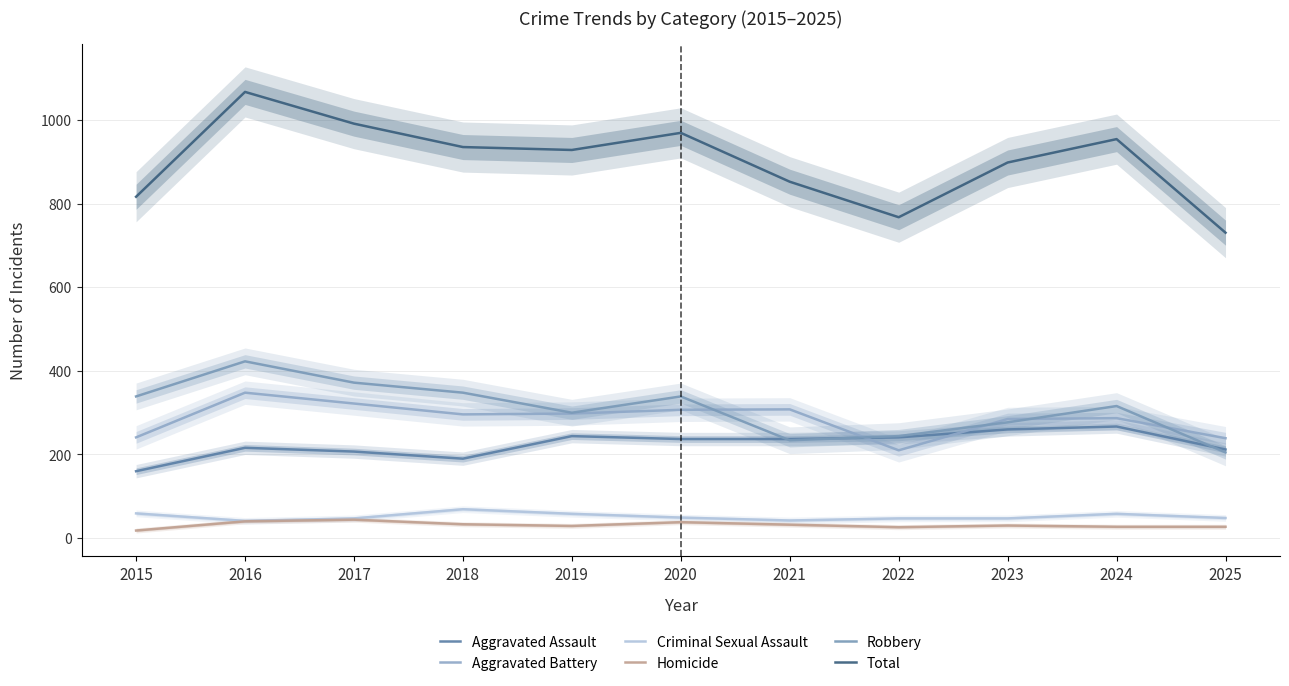

What are all the series names shown in the legend?

Aggravated Assault, Aggravated Battery, Criminal Sexual Assault, Homicide, Robbery, Total